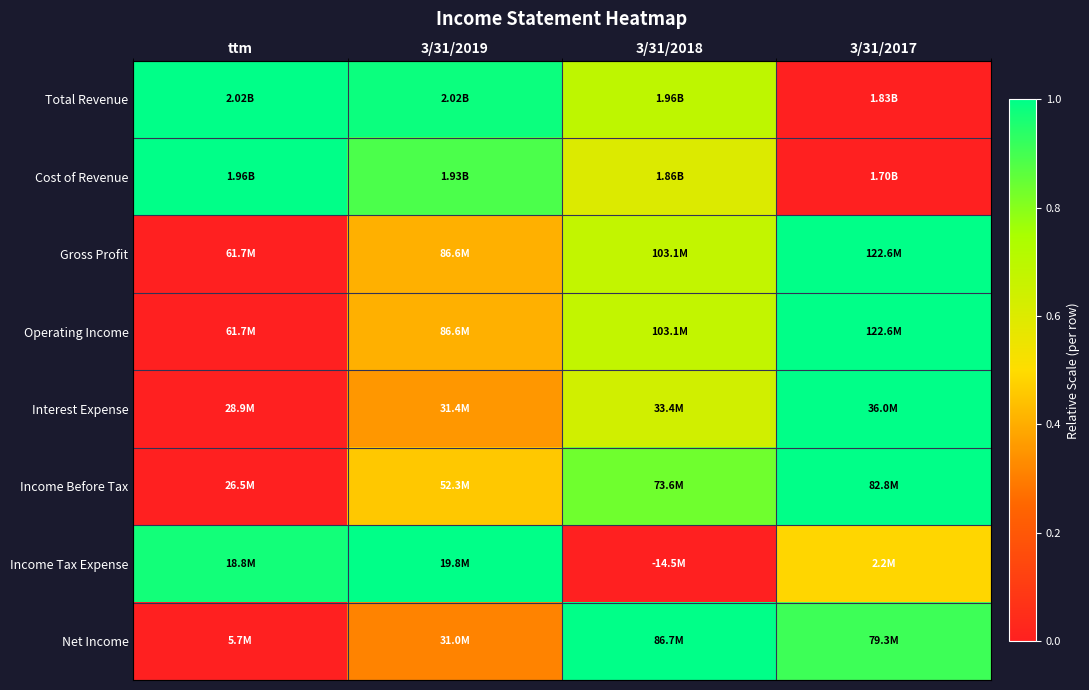

Which has a higher value, ttm or 3/31/2018?

ttm